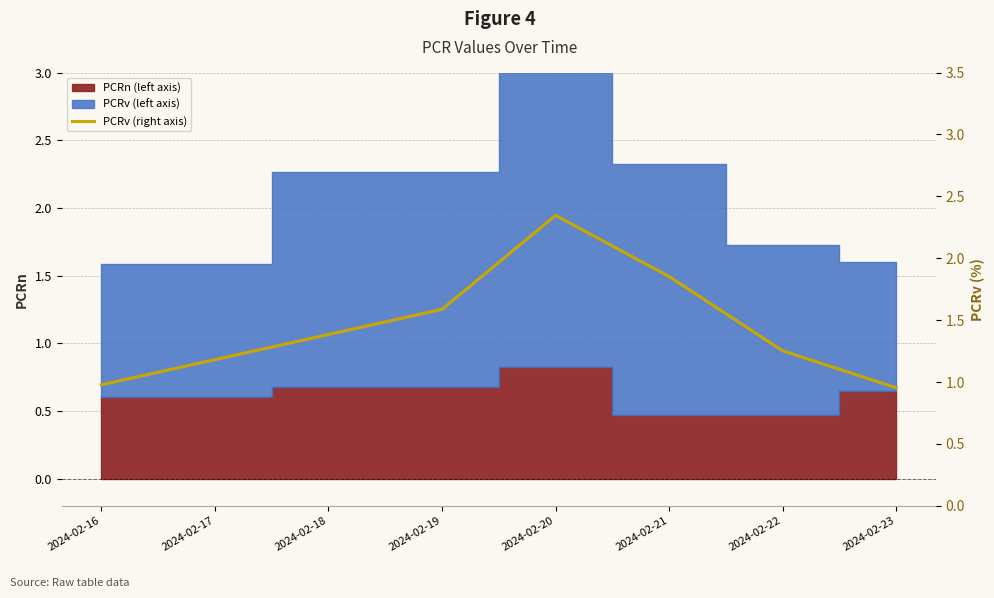

Approximately how many times larger is the value at 2024-02-19 compared to 2024-02-22?

1.3